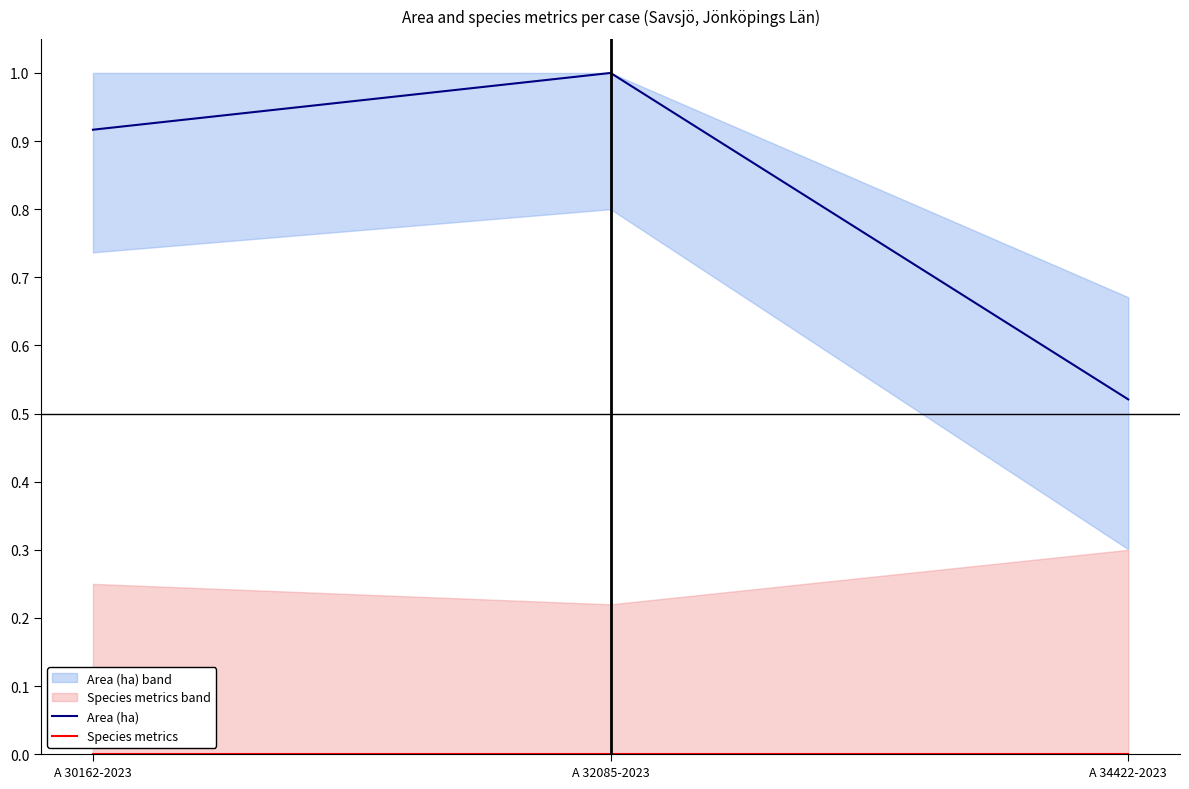

Between A 32085-2023 and A 34422-2023, which series saw the biggest shift?

Area (ha)